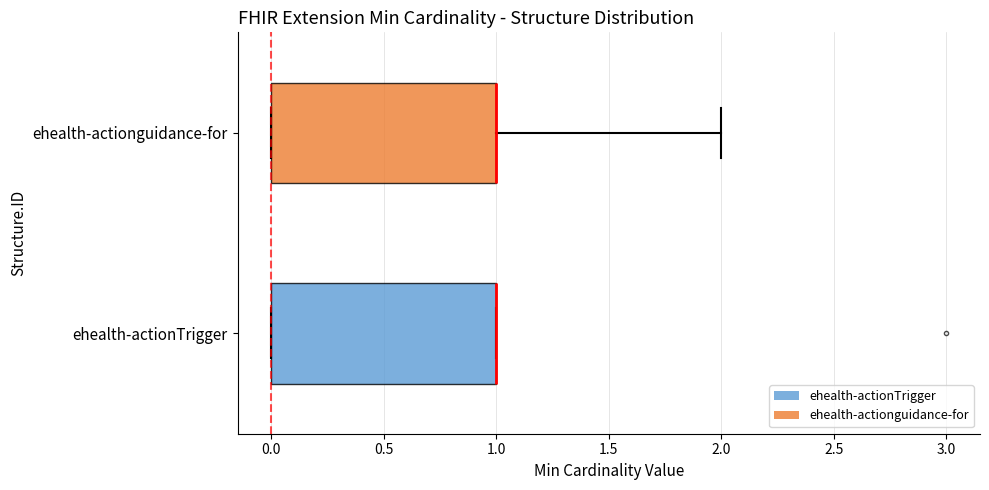

Reading bottom to top, read every box against the x-axis: the position of its median line, the range the box covers, and the ends of its whiskers. The values are not printed on the chart, so give them approximately, as read against the axis.

ehealth-actionTrigger: median 1 (drawn on the box's right edge), box 0 to 1, whiskers 0 to 1
ehealth-actionguidance-for: median 1 (drawn on the box's right edge), box 0 to 1, whiskers 0 to 2